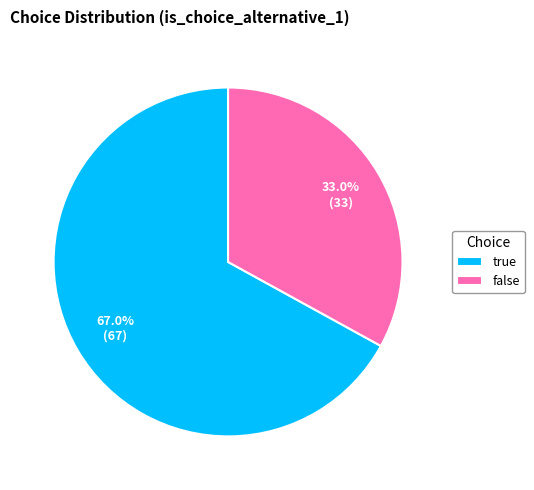

Which category has the biggest portion of the pie?

true